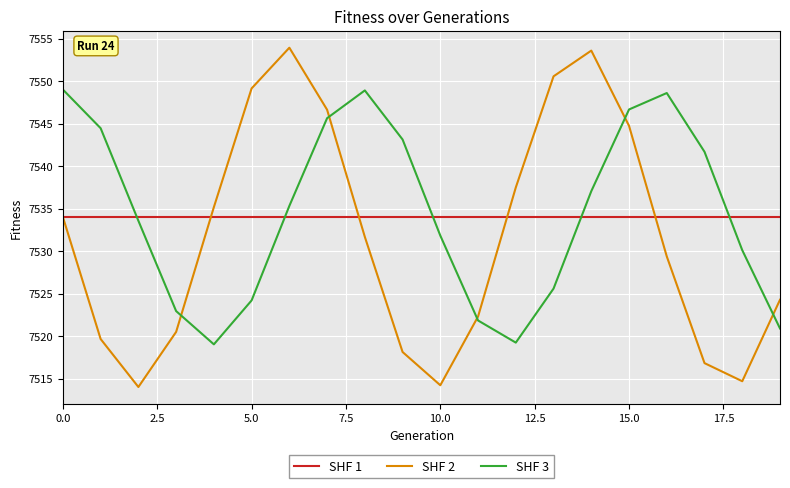

How many categories are shown in the chart?

20